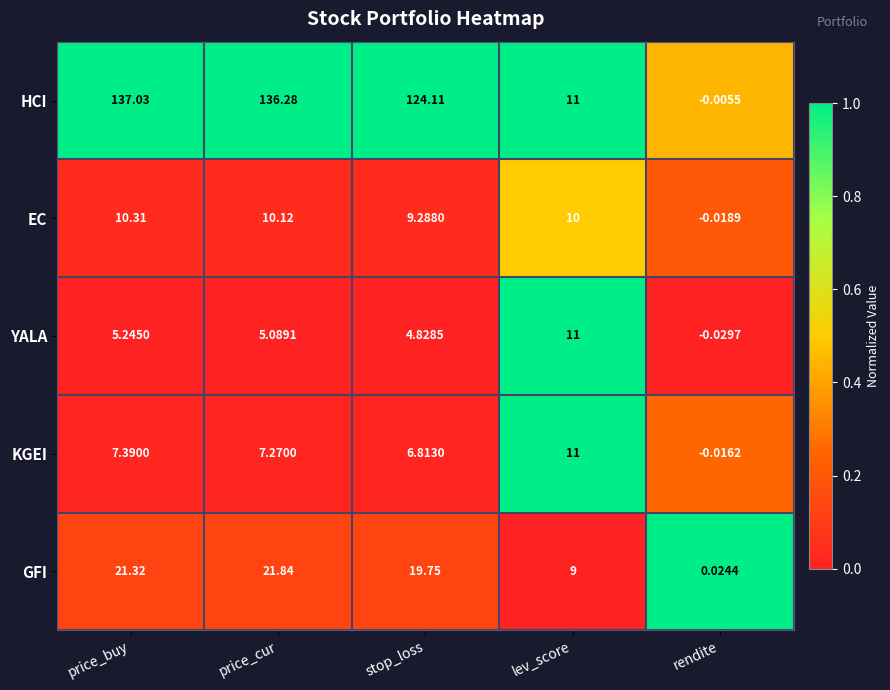

Which series has the largest total across all categories?

HCI